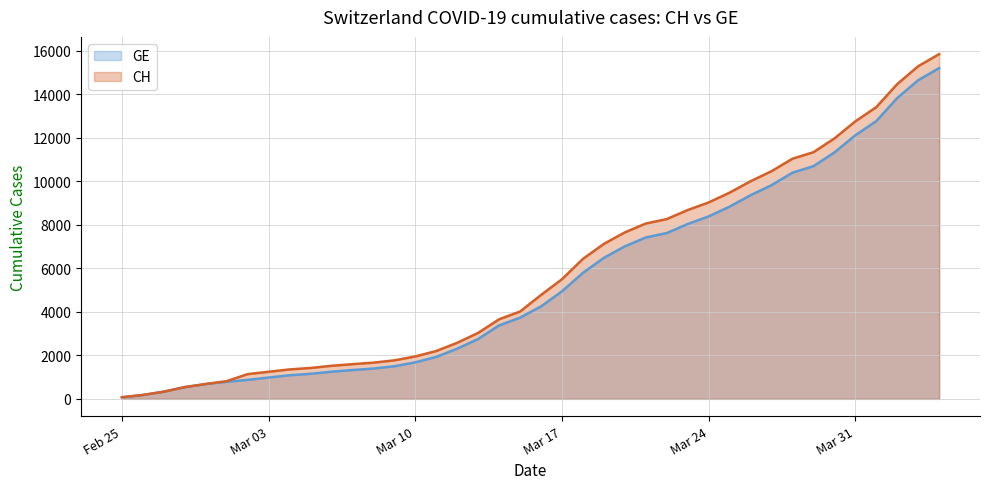

The value of CH at Mar 10 is 3433. True or false?

False